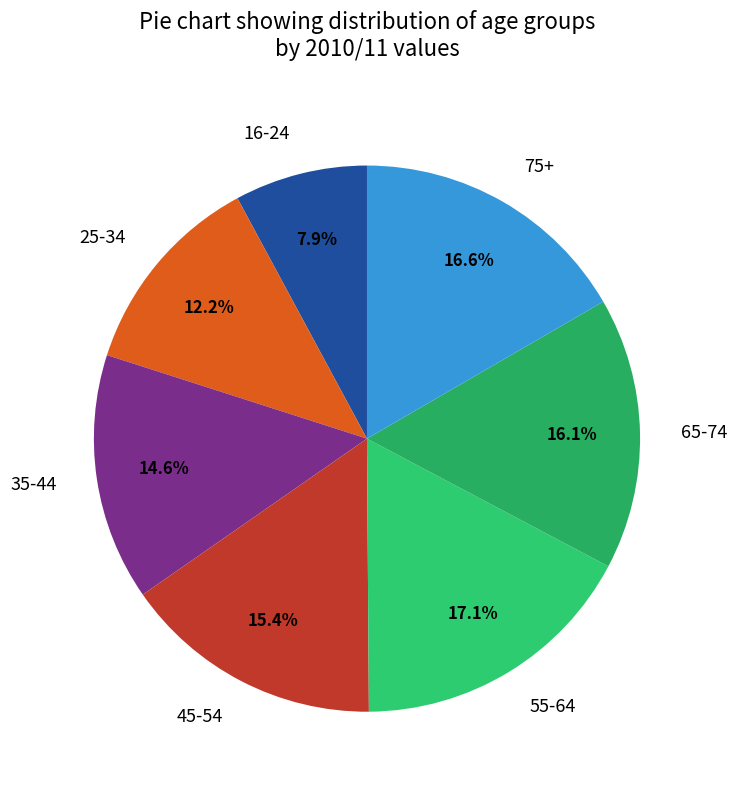

Which slice is the largest?

55-64